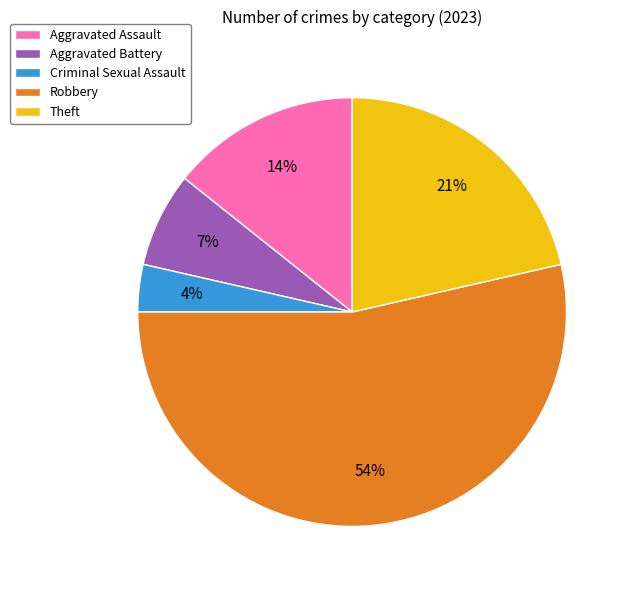

Does Theft represent more than half of the total?

No